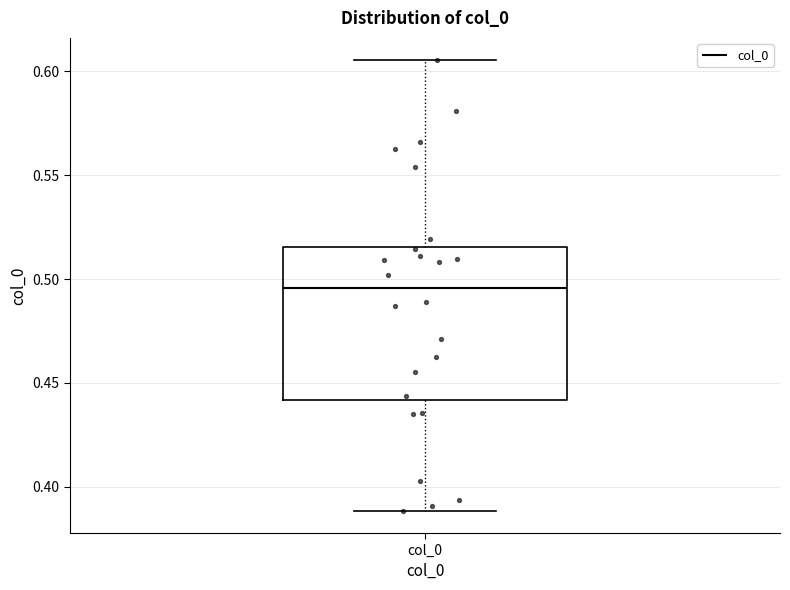

Transcribe this box plot: give where the median line is, the range the box spans, and where the two whiskers end, as read against the y-axis. The values are not printed on the chart, so give them approximately, as read against the axis.

median 0.495, box 0.440 to 0.515, whiskers 0.390 to 0.605